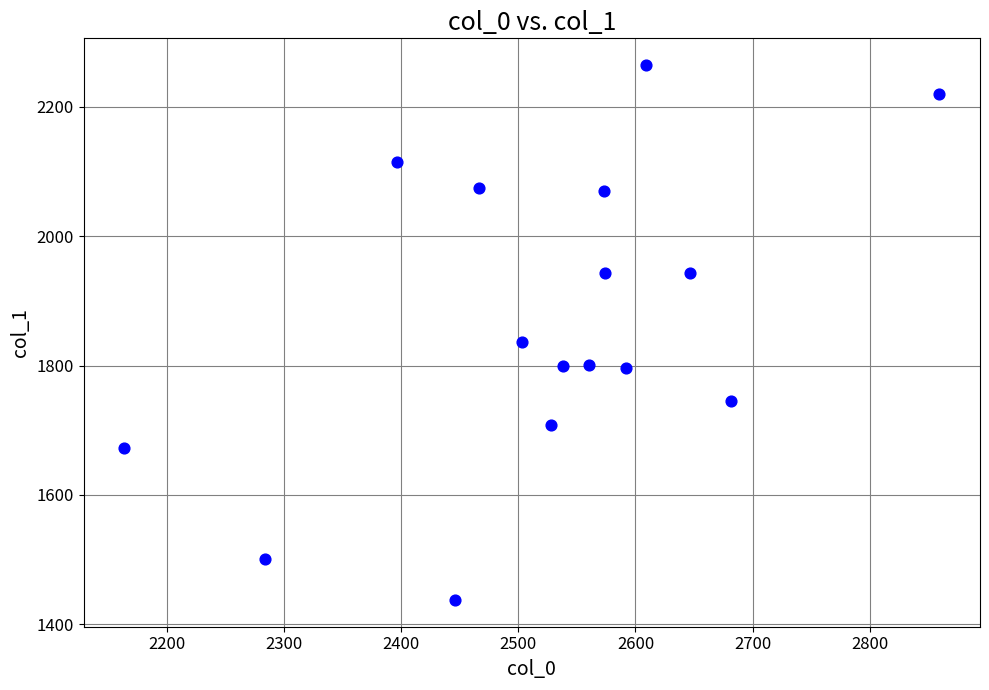

What Y value in the scatter plot is closest to 1851?

1836.6